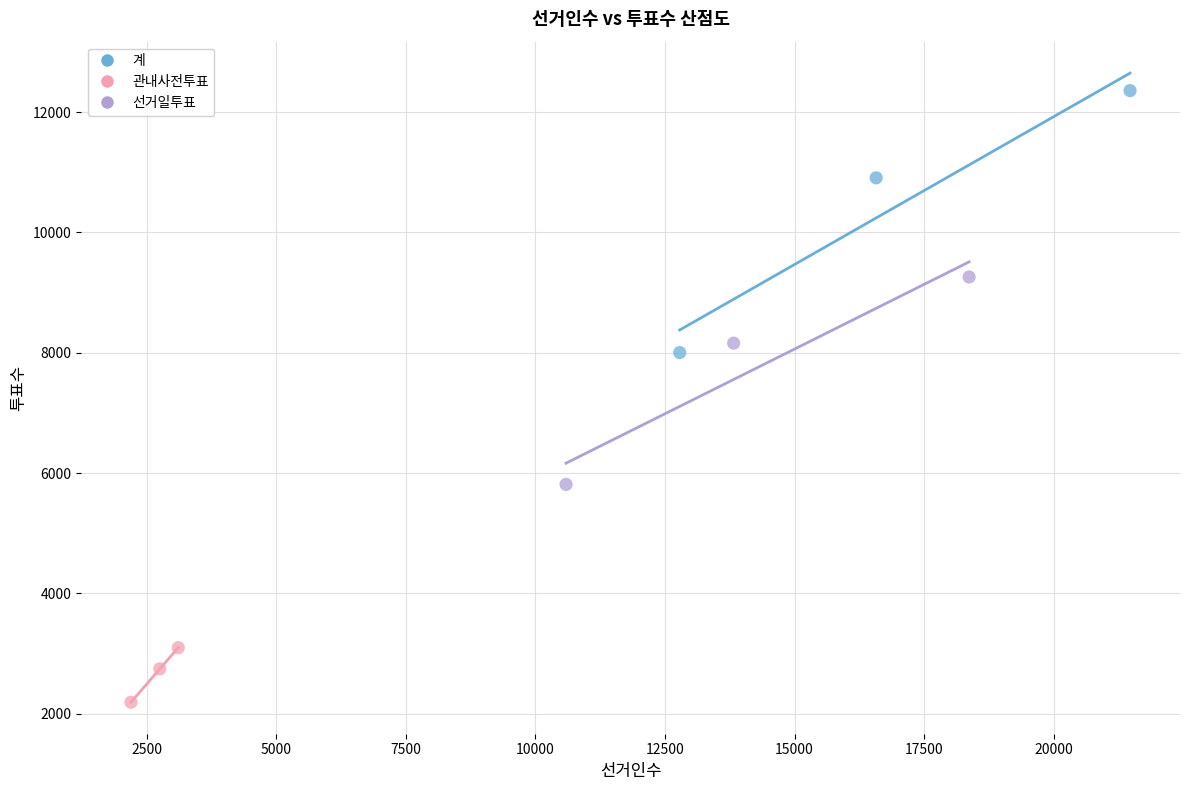

Which series contains the lowest Y value?

관내사전투표